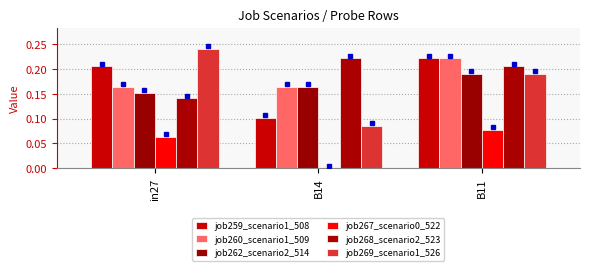

Read the job269_scenario1_526 value at in27.

0.2